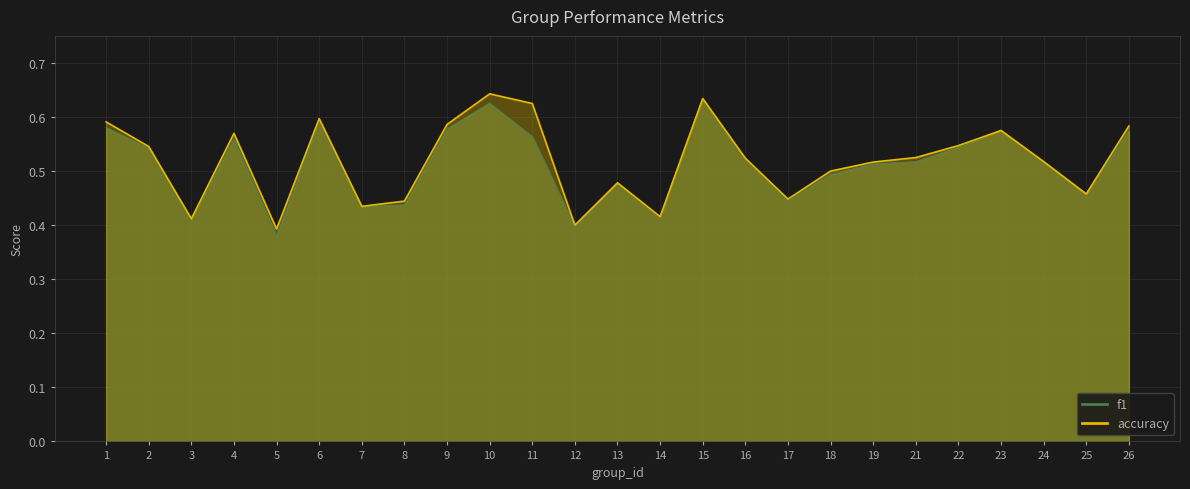

Which series has the largest total across all categories?

accuracy